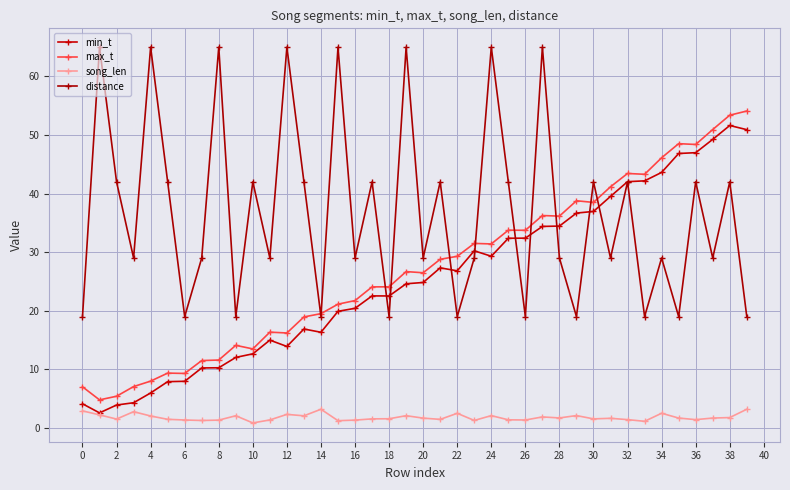

What is the value of the min_t point at the 14th from the left?

16.9